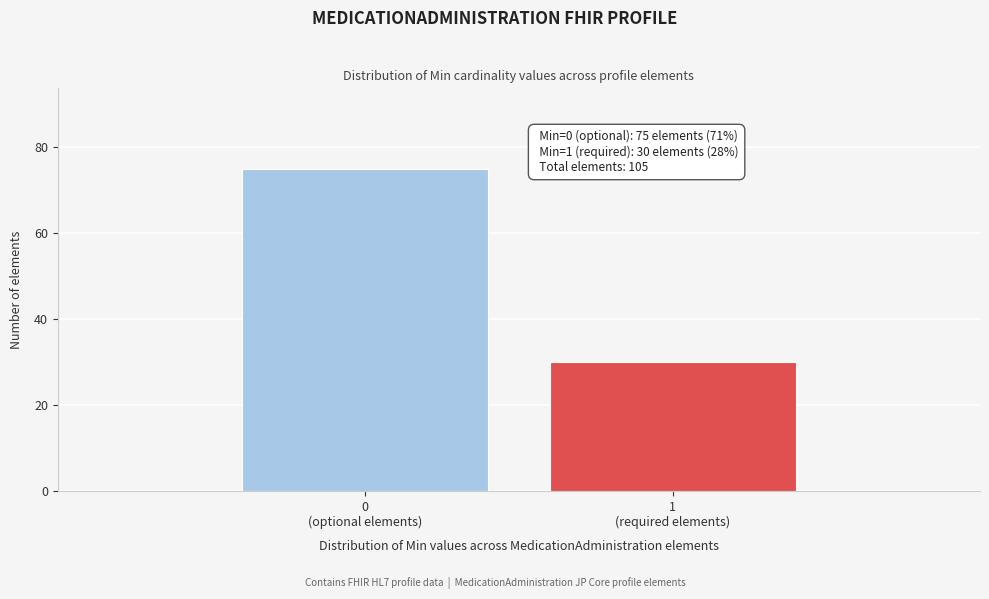

Reading left to right, transcribe all the data shown in this chart.

75	30